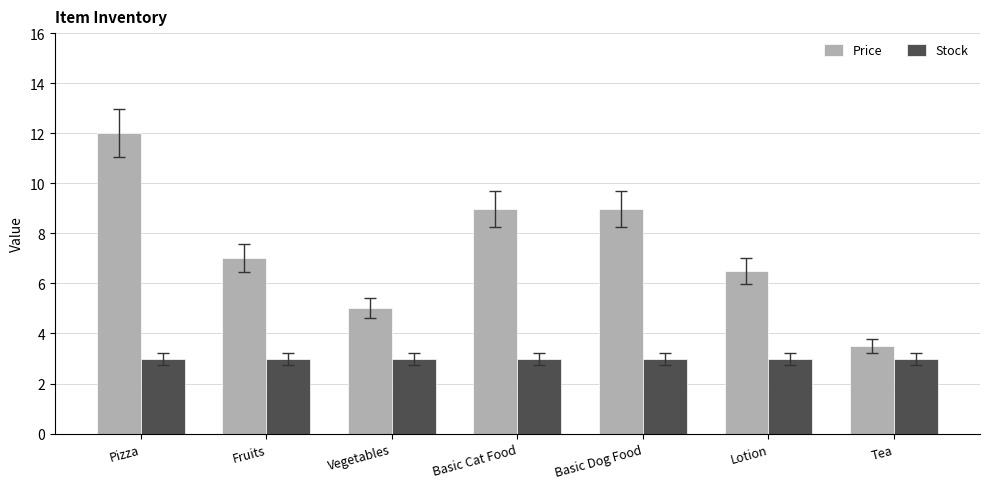

Which series has the largest range (max minus min)?

Price